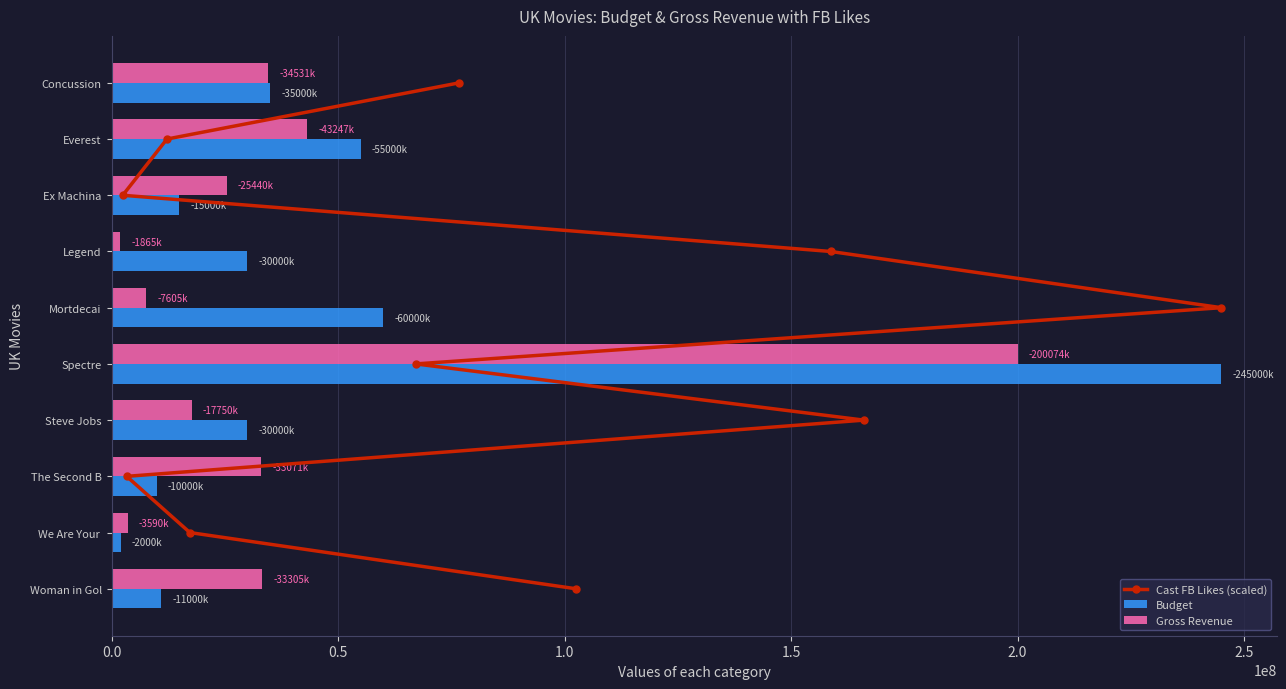

Is the value of Gross Revenue at Steve Jobs greater than the value of Budget at Everest?

No